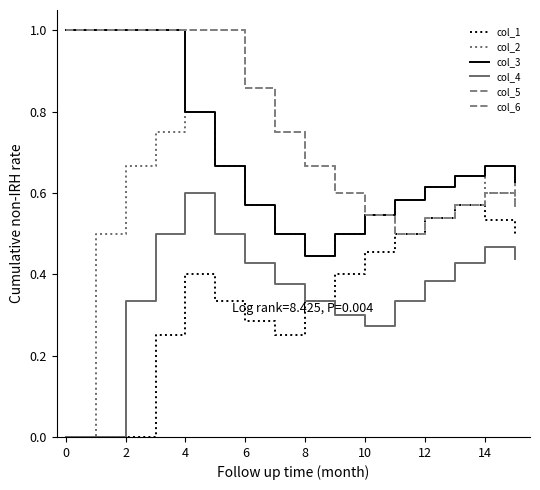

True or false: col_2 and col_6 cross at least once.

False